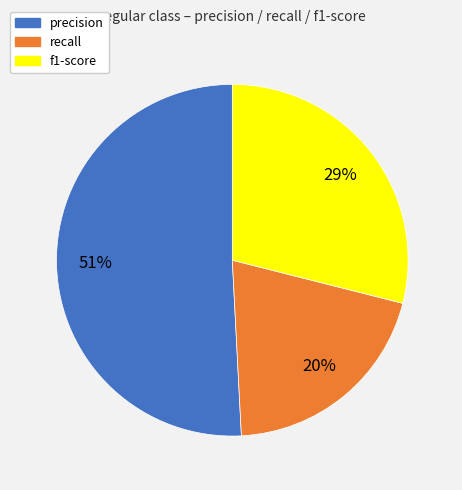

Is there a majority slice in this chart?

Yes